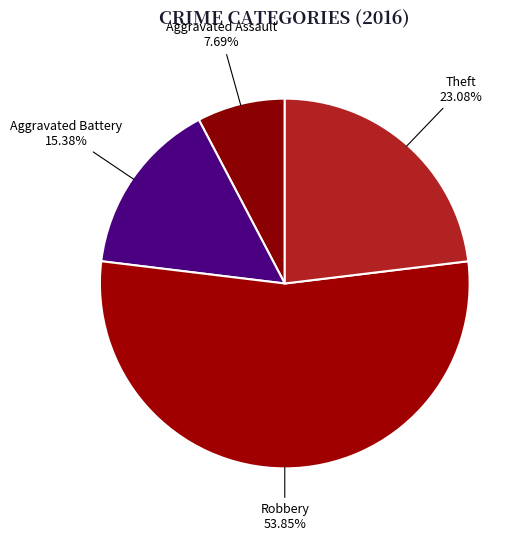

Between Aggravated Battery and Theft, which is larger?

Theft